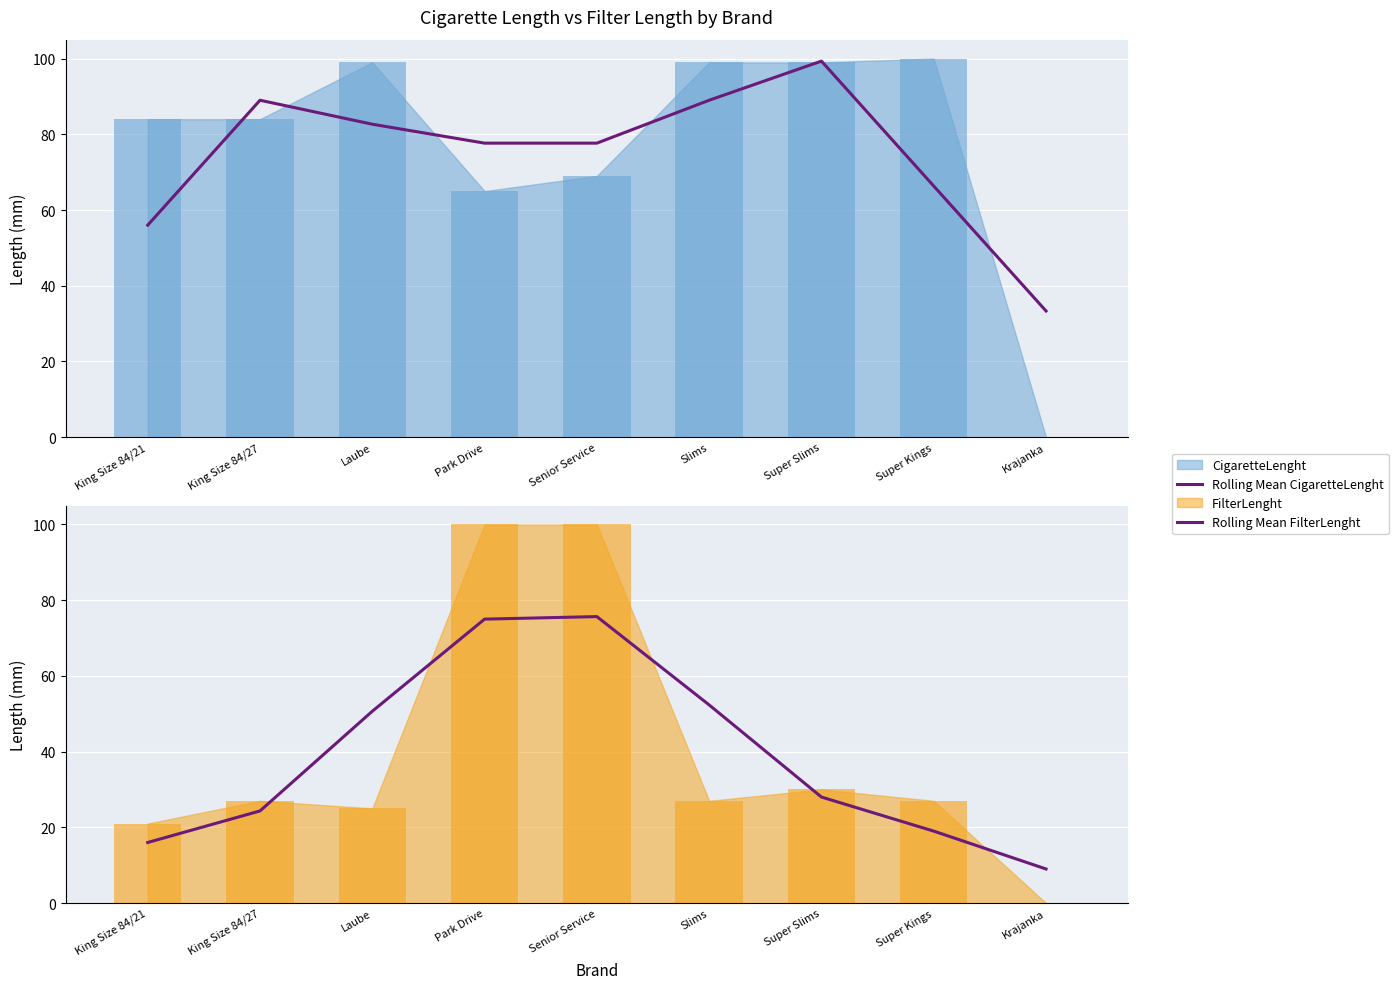

What is the value of the Rolling Mean FilterLenght bar at the 3rd from the left?

50.7